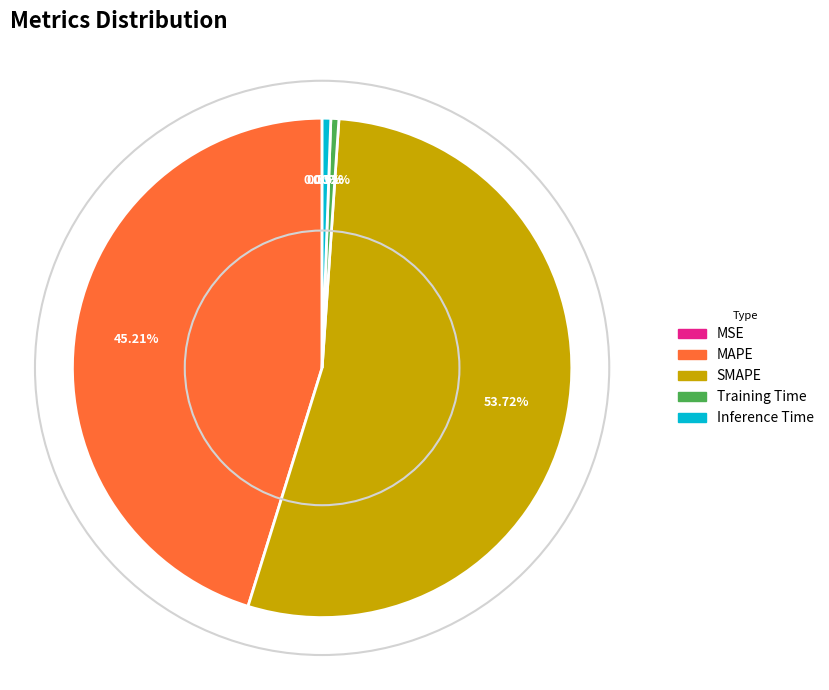

Combined, do SMAPE and MAPE account for over 50%?

Yes